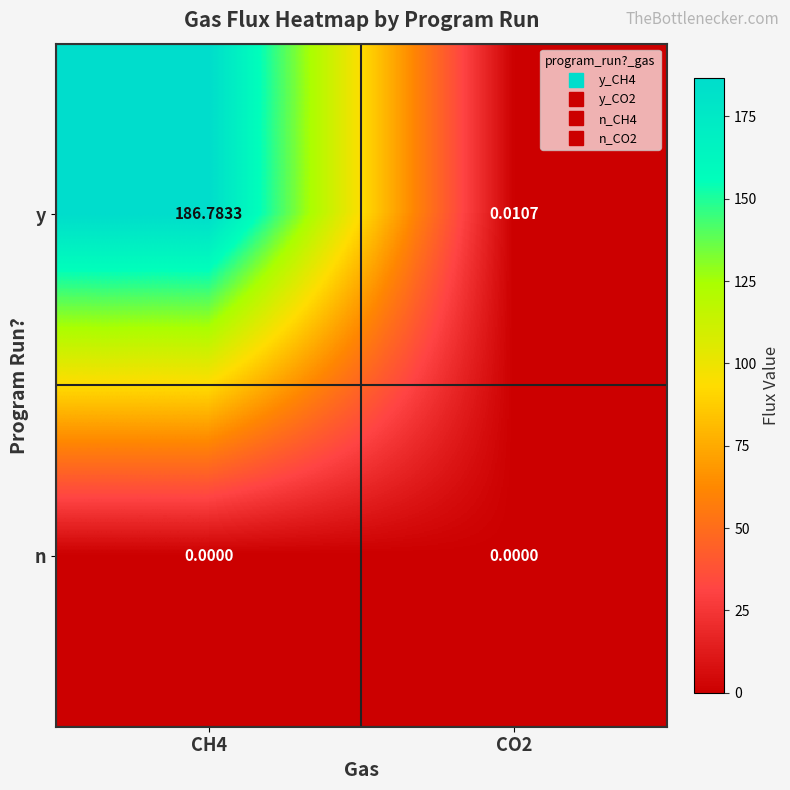

Which category has the highest value across all series?

CH4